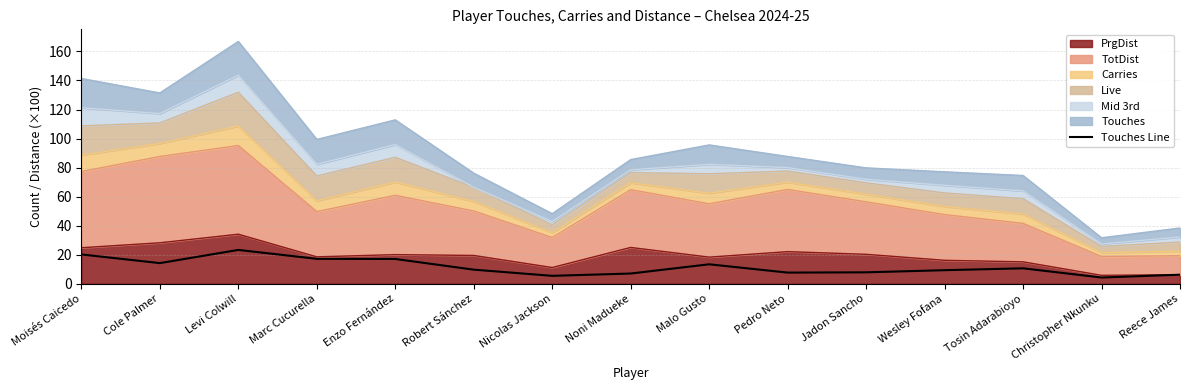

Rank the categories by value from lowest to highest.

Christopher Nkunku, Nicolas Jackson, Reece James, Noni Madueke, Pedro Neto, Jadon Sancho, Wesley Fofana, Robert Sánchez, Tosin Adarabioyo, Malo Gusto, Cole Palmer, Enzo Fernández, Marc Cucurella, Moisés Caicedo, Levi Colwill